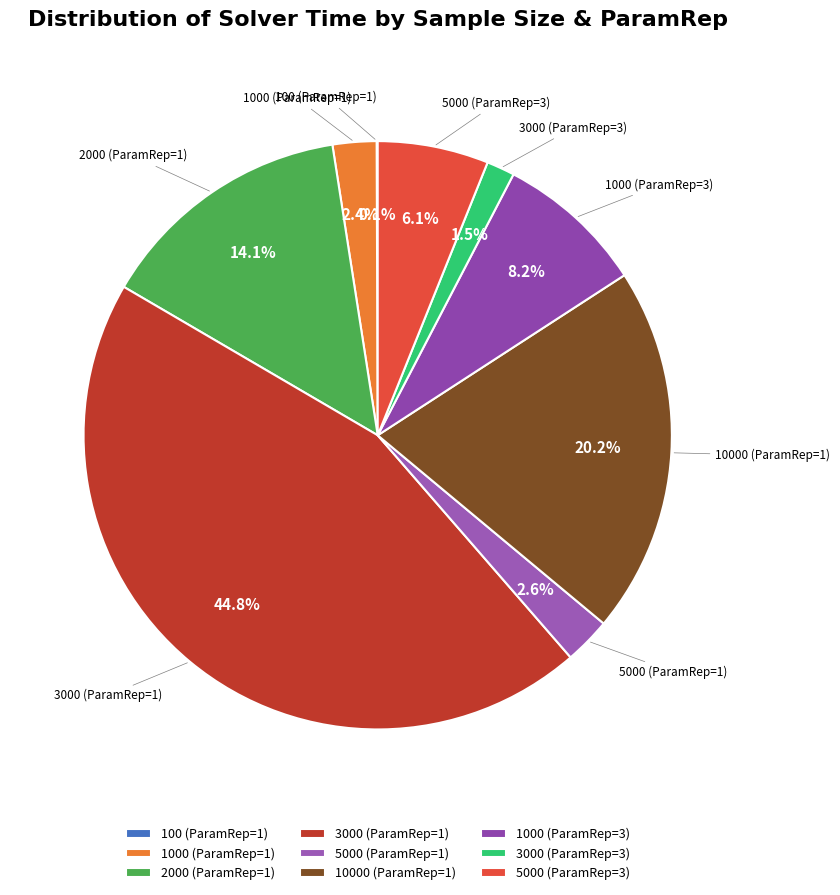

Which category has the biggest portion of the pie?

3000 (ParamRep=1)